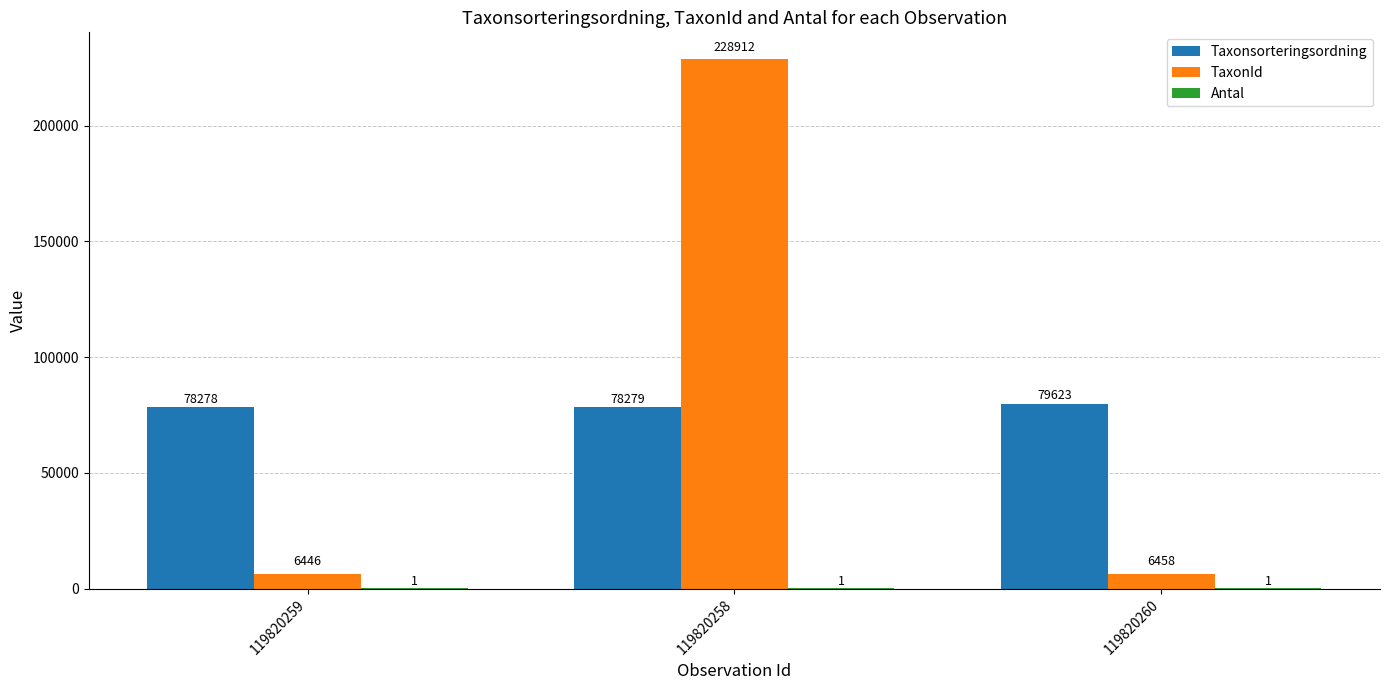

True or false: Taxonsorteringsordning has a value of 43924 at 119820260.

False